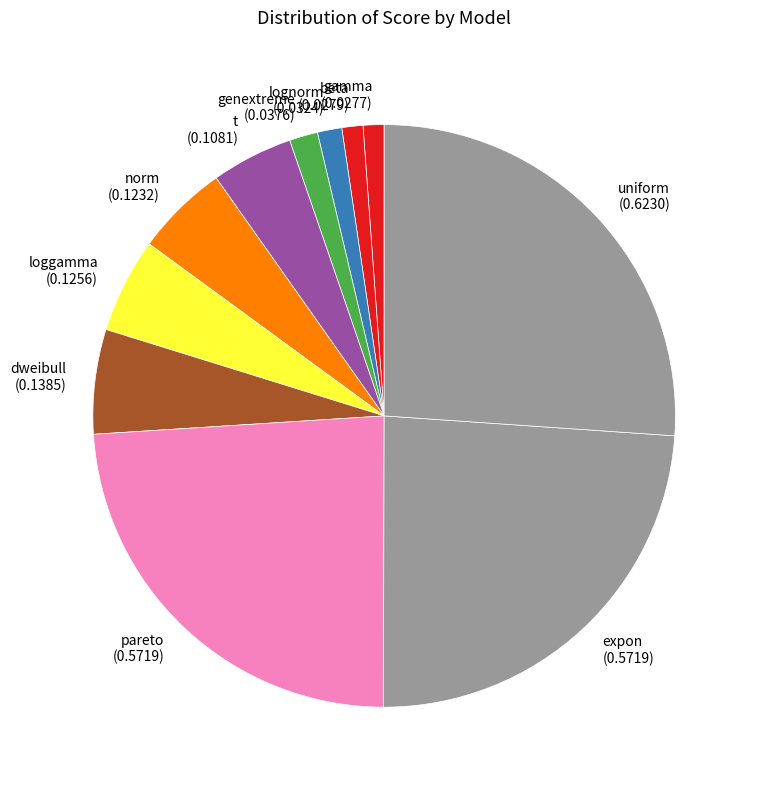

Does genextreme represent more than half of the total?

No